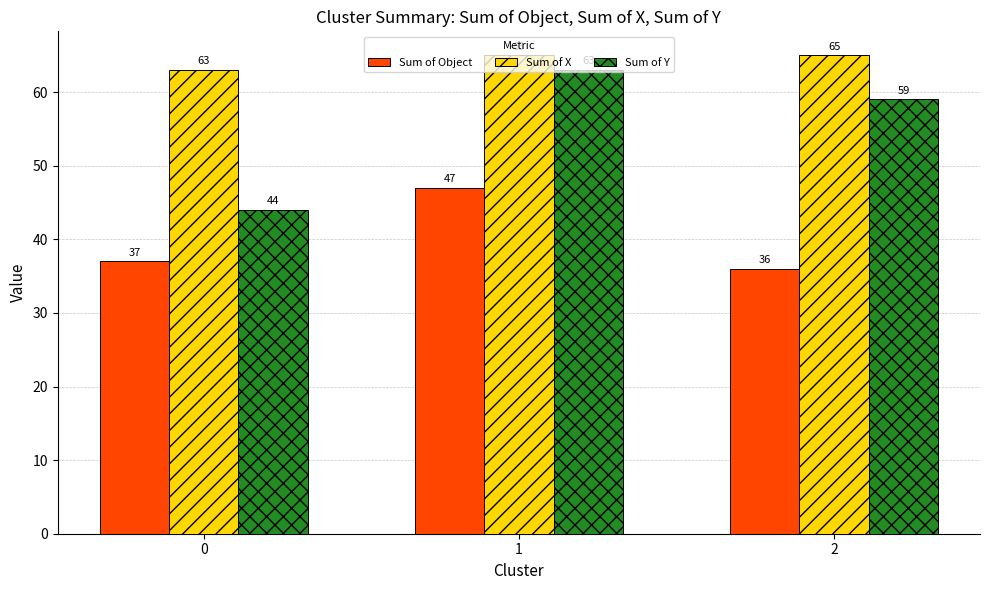

Is it true that Sum of Object equals 30 at 1?

False